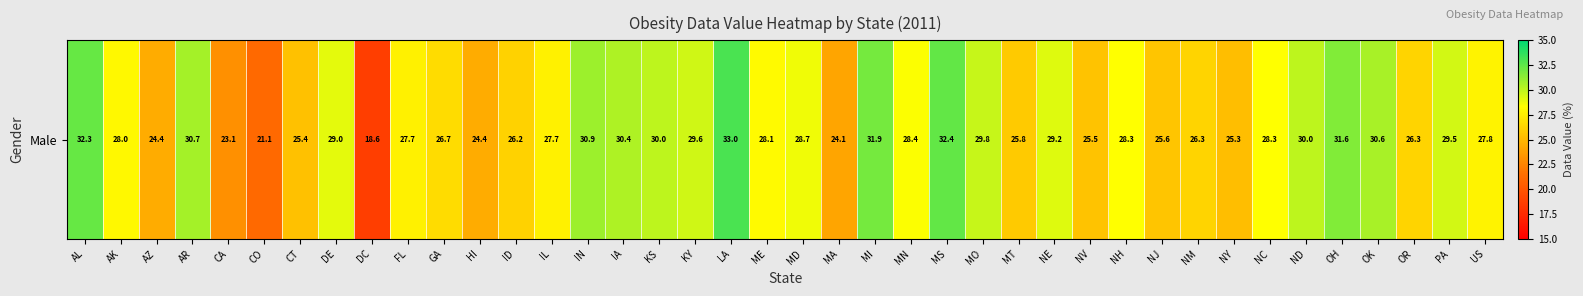

The chart shows a value of 26.3 at NM. True or false?

True